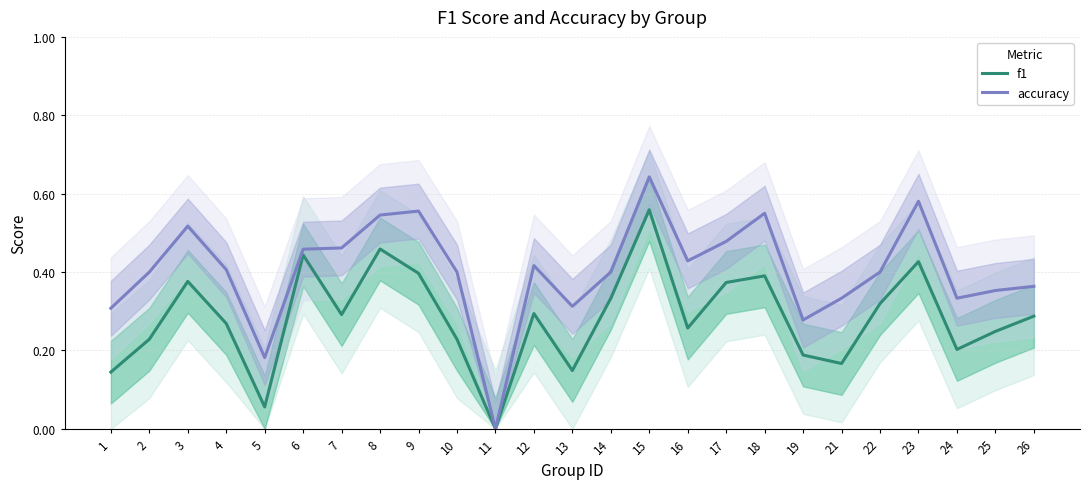

Is it true that accuracy equals 0.4 at 2?

True